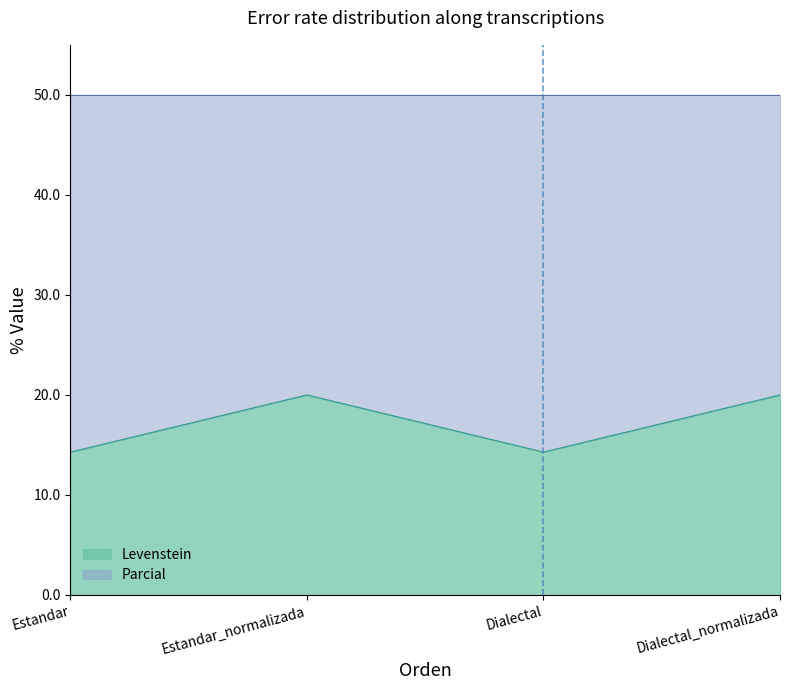

What is the difference between the maximum and minimum values?

5.7